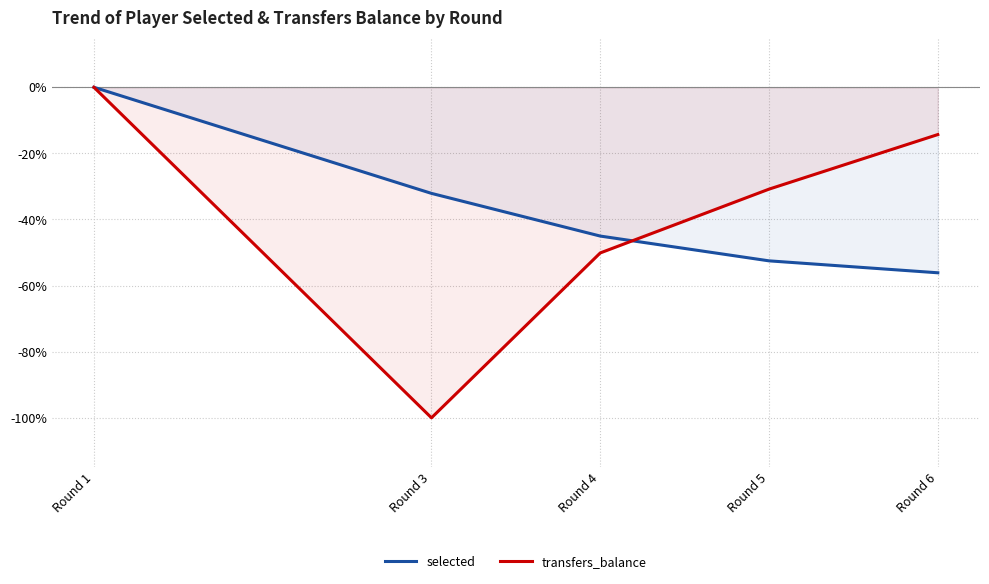

Rank the series at Round 3 from lowest to highest value.

transfers_balance, selected